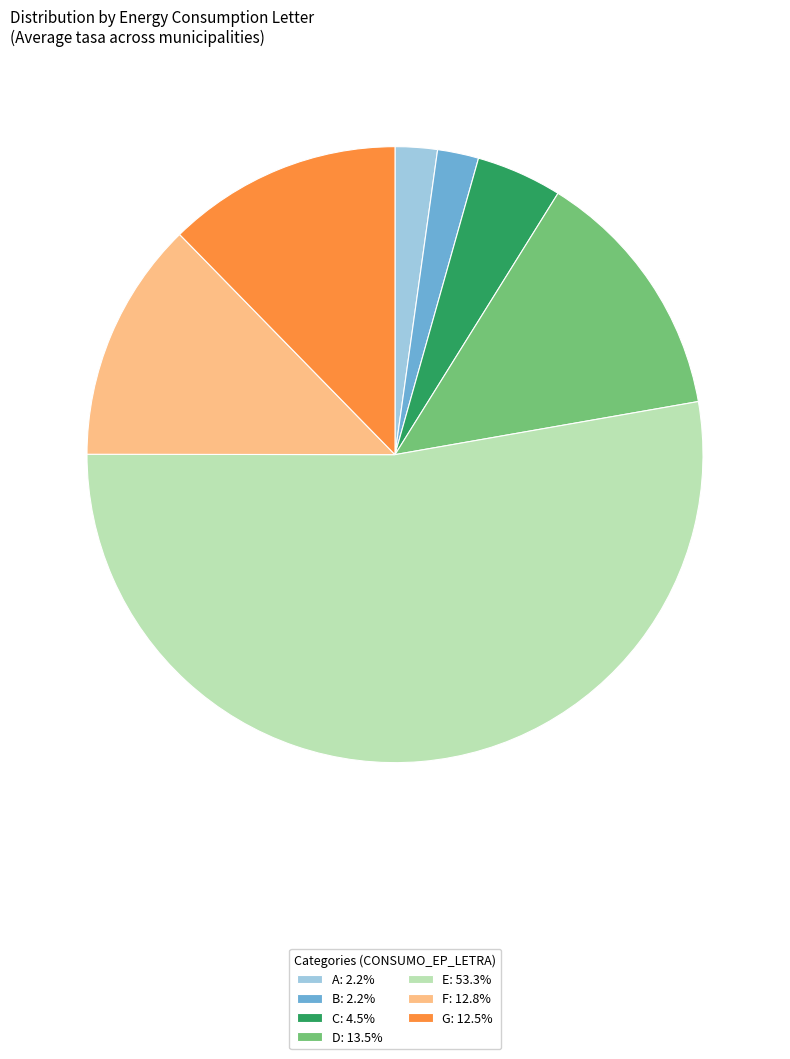

What is the ratio of the value at C to the value at E?

0.1